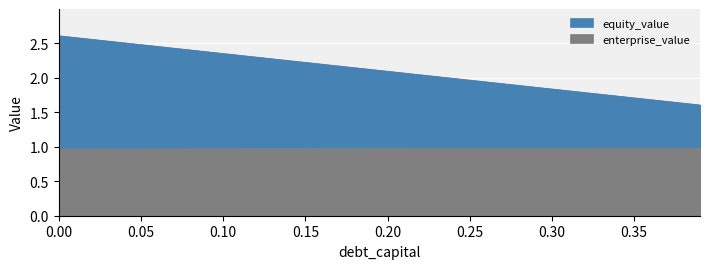

What is the label of the 13th point from the left?

0.12